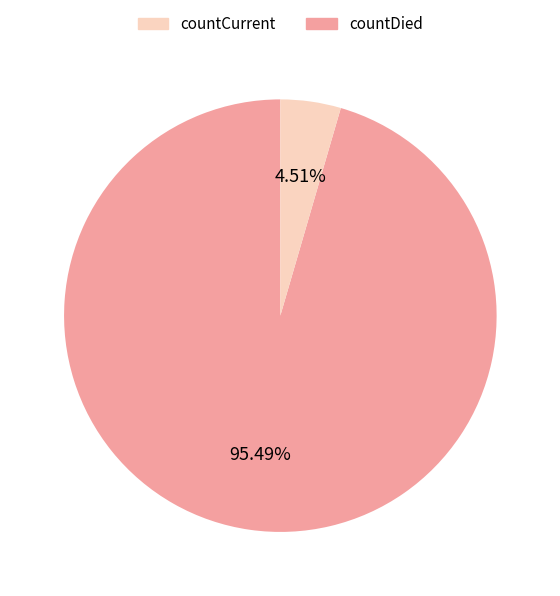

Is there a majority slice in this chart?

Yes